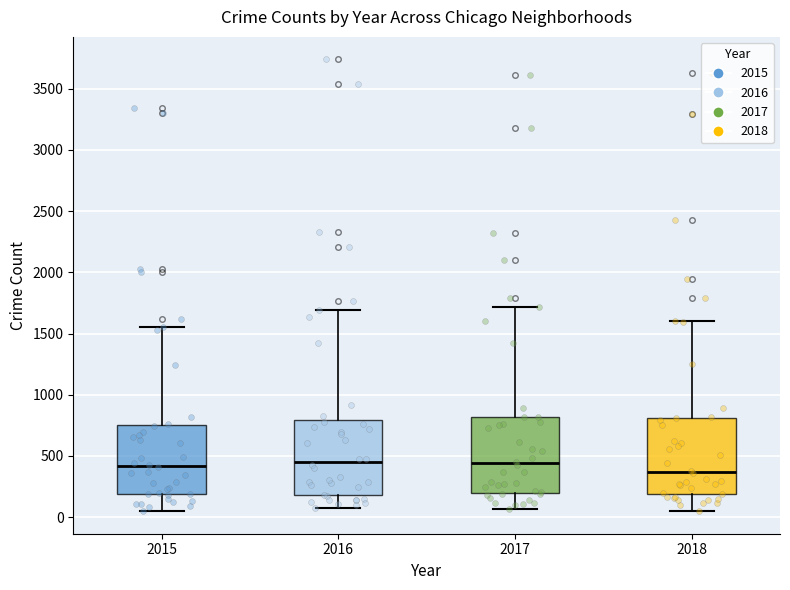

Reading left to right, read every box against the y-axis: the position of its median line, the range the box covers, and the ends of its whiskers. The values are not printed on the chart, so give them approximately, as read against the axis.

2015: median 400, box 200 to 750, whiskers 50 to 1550
2016: median 450, box 200 to 800, whiskers 50 to 1700
2017: median 450, box 200 to 800, whiskers 50 to 1700
2018: median 350, box 200 to 800, whiskers 50 to 1600